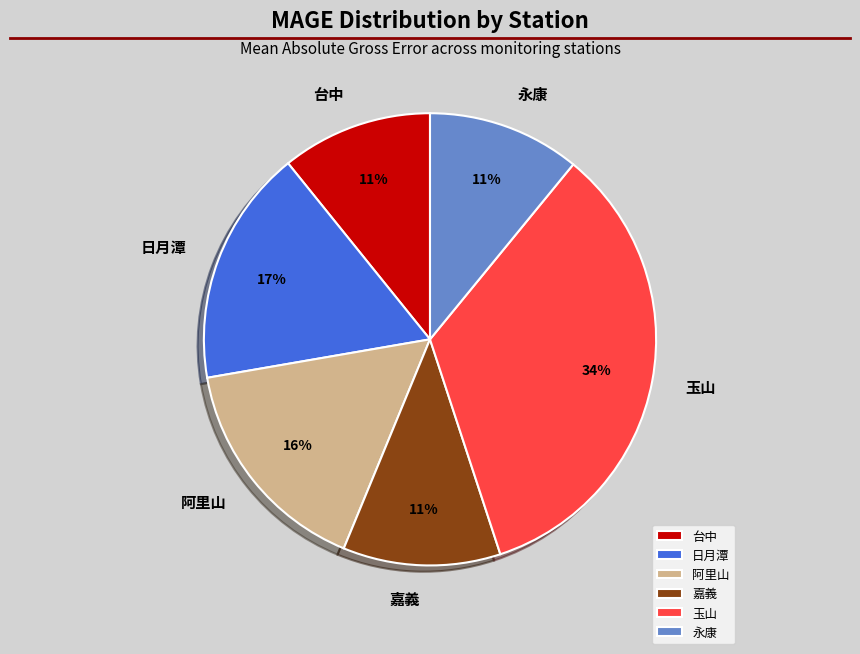

Is the sum of 嘉義 and 阿里山 greater than half?

No